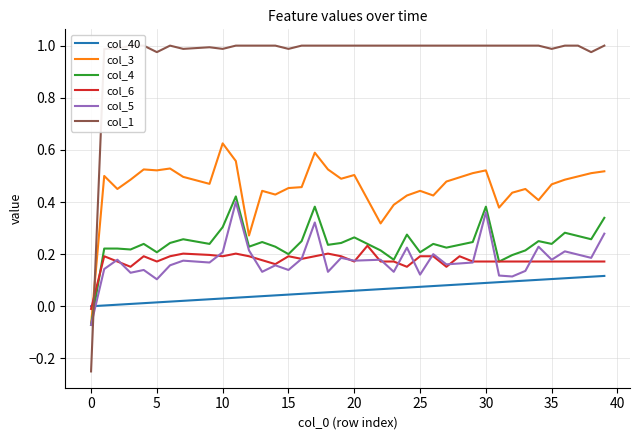

After their last crossing, which series has the higher values: col_4 or col_1?

col_1